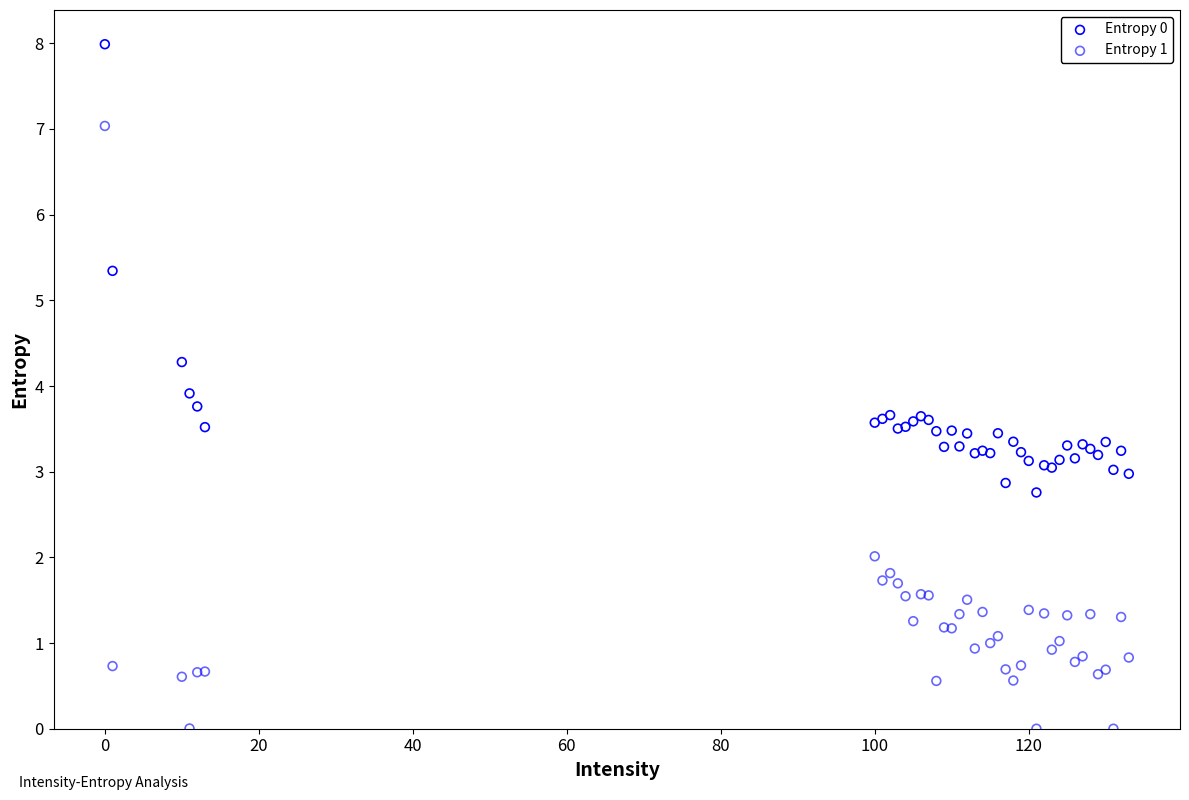

Which series has the largest Y range (max minus min)?

Entropy 1